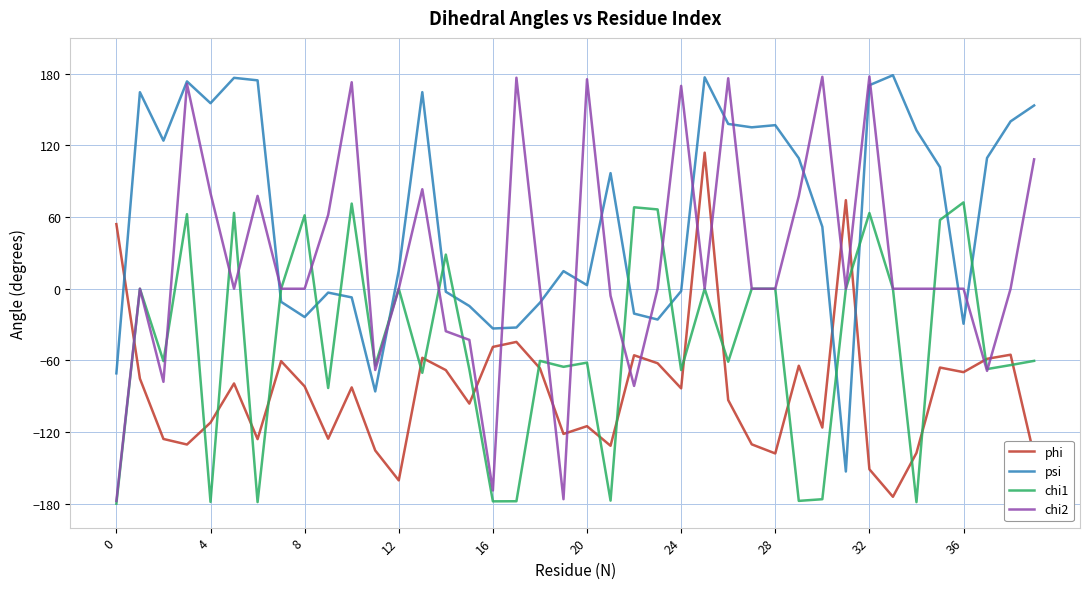

How many values in phi are below zero?

37